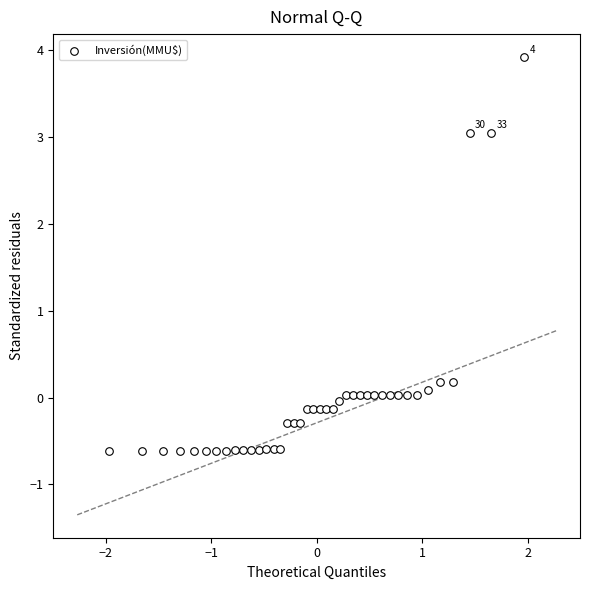

What is the range of X values (max minus min)?

3.9